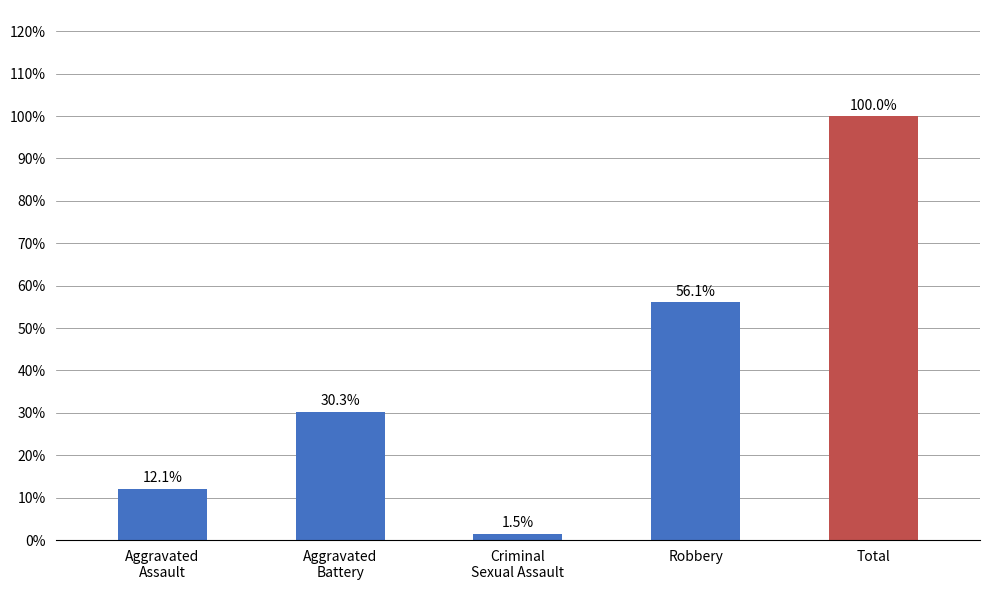

Is it true that the value at Robbery is 22.2?

False